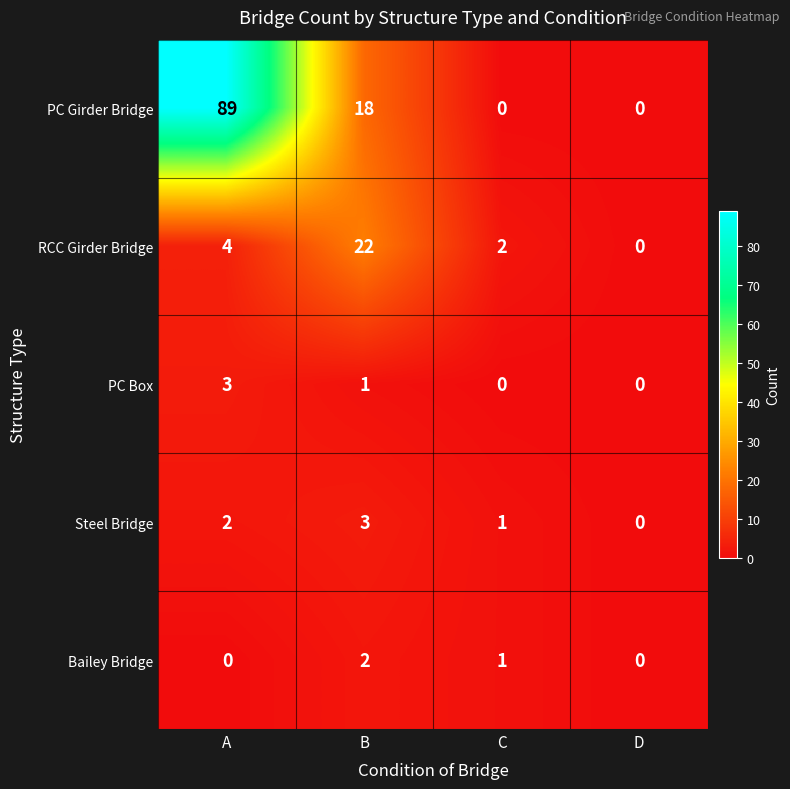

Where does the PC Box series first go above 1?

A